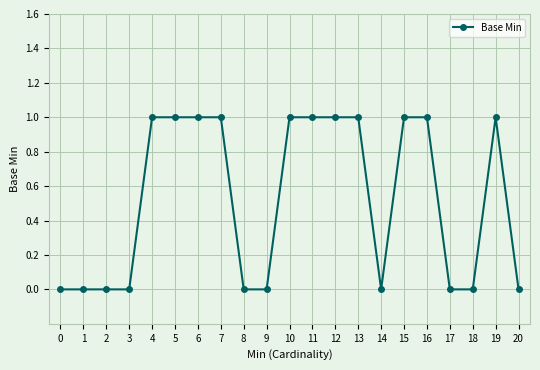

The chart shows a value of 1 at 12. True or false?

True